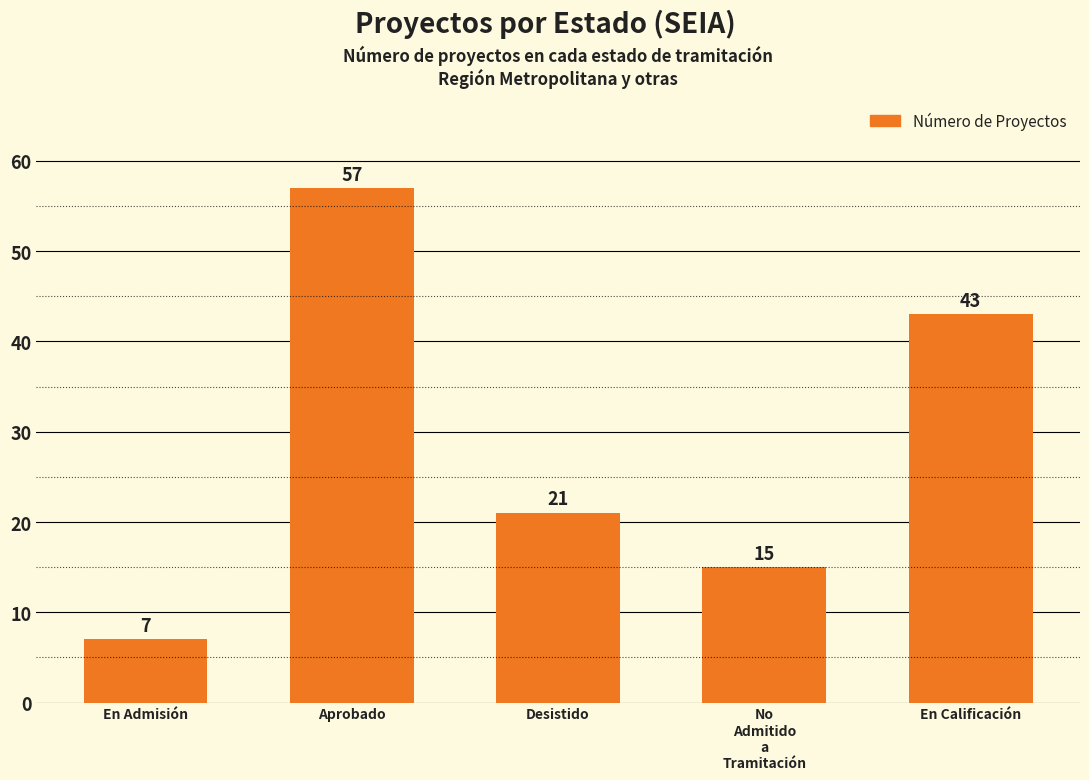

Rank the categories by value from highest to lowest.

Aprobado, En Calificación, Desistido, No
Admitido
a
Tramitación, En Admisión